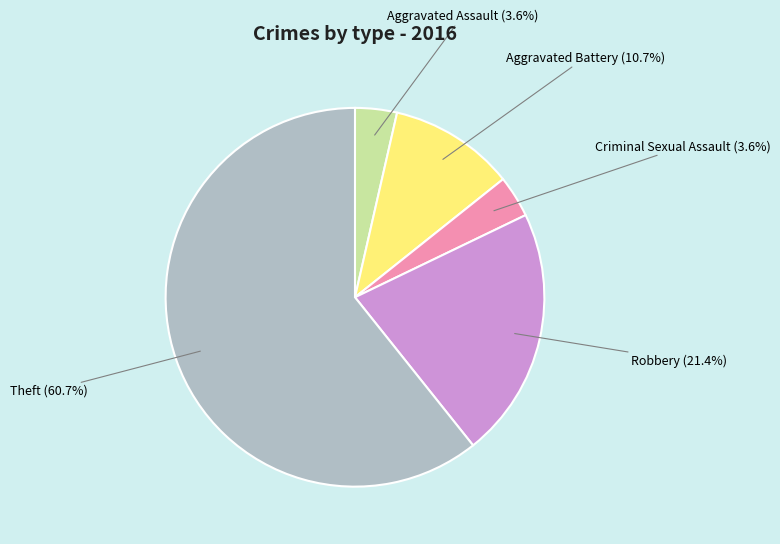

Is there any slice that represents more than half of the pie?

Yes